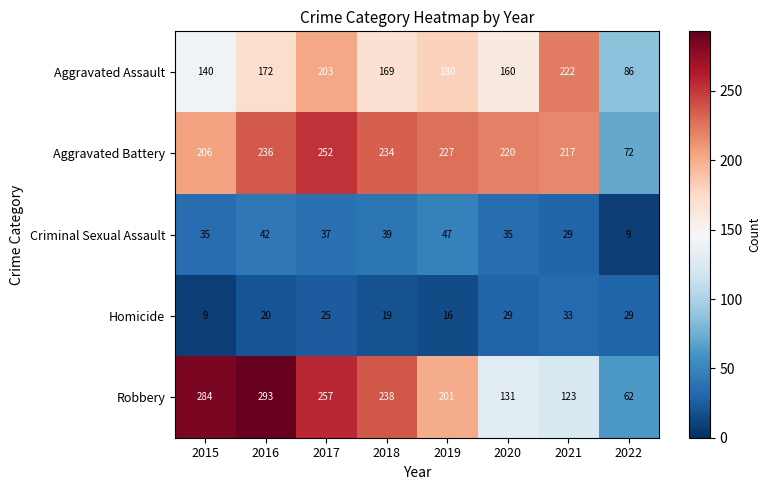

What is the average value of the Aggravated Battery series?

208